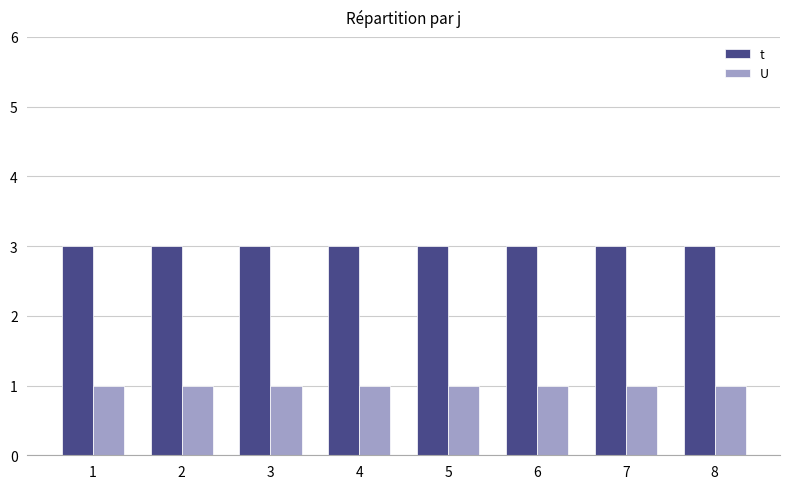

Rank the series by their maximum value, from lowest to highest.

U, t